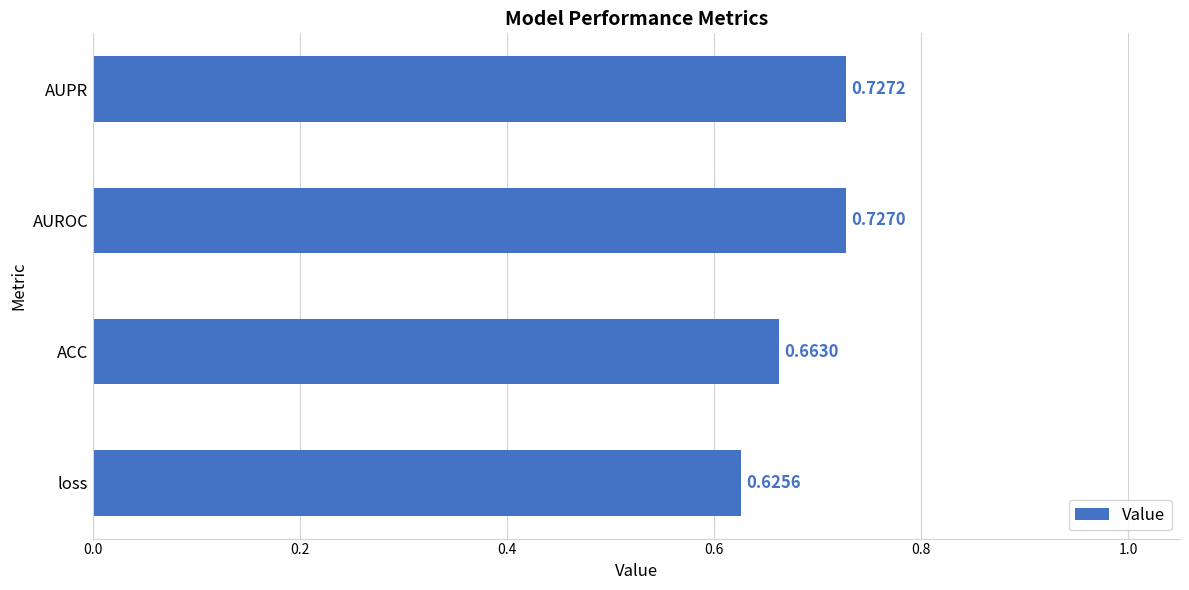

What is the sum of all values?

2.7